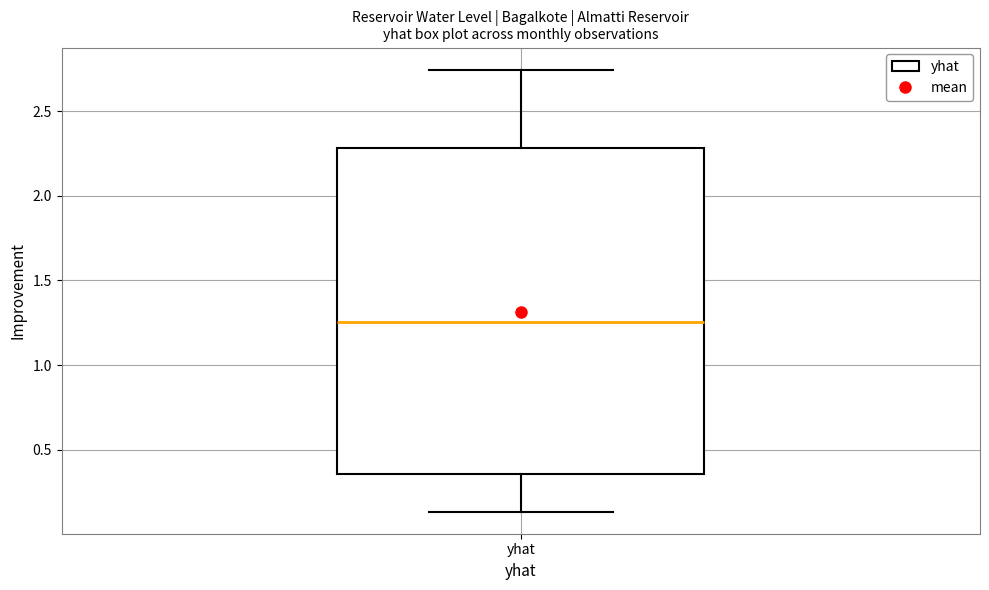

Read this box plot against the y-axis: the position of the median line, the range covered by the box, and the ends of both whiskers. The values are not printed on the chart, so give them approximately, as read against the axis.

median 1.25, box 0.35 to 2.30, whiskers 0.15 to 2.75